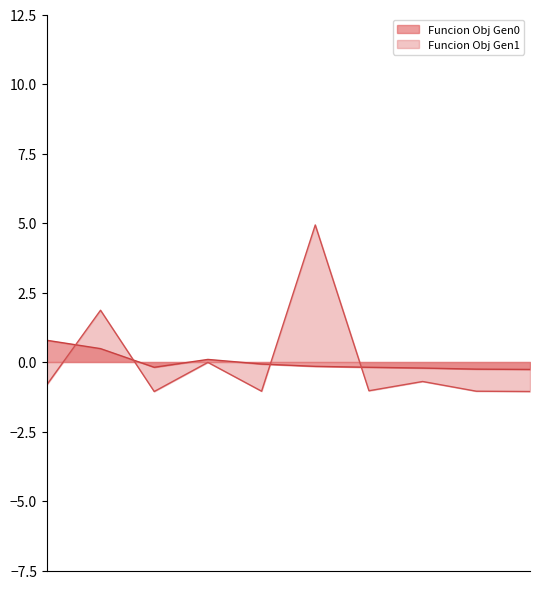

Rank the series by their average value, from highest to lowest.

Funcion Obj Gen0, Funcion Obj Gen1